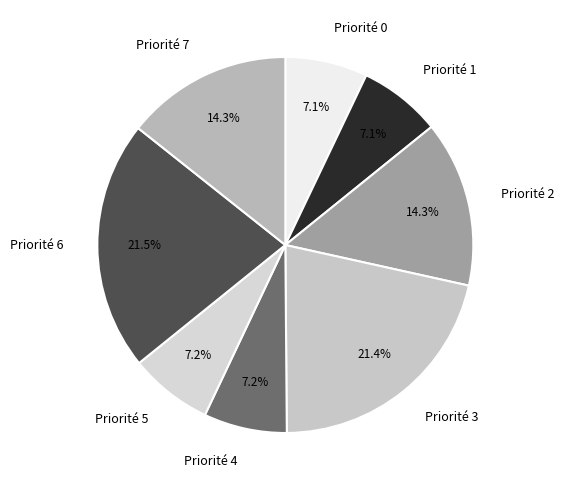

Between Priorité 6 and Priorité 0, which is larger?

Priorité 6